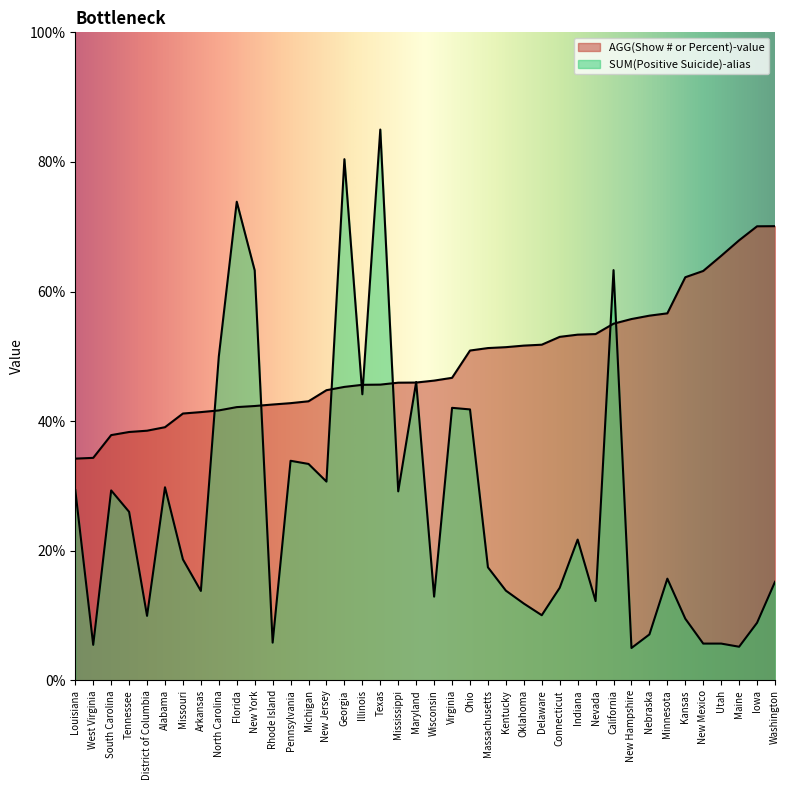

What are all the series names shown in the legend?

AGG(Show # or Percent)-value, SUM(Positive Suicide)-alias